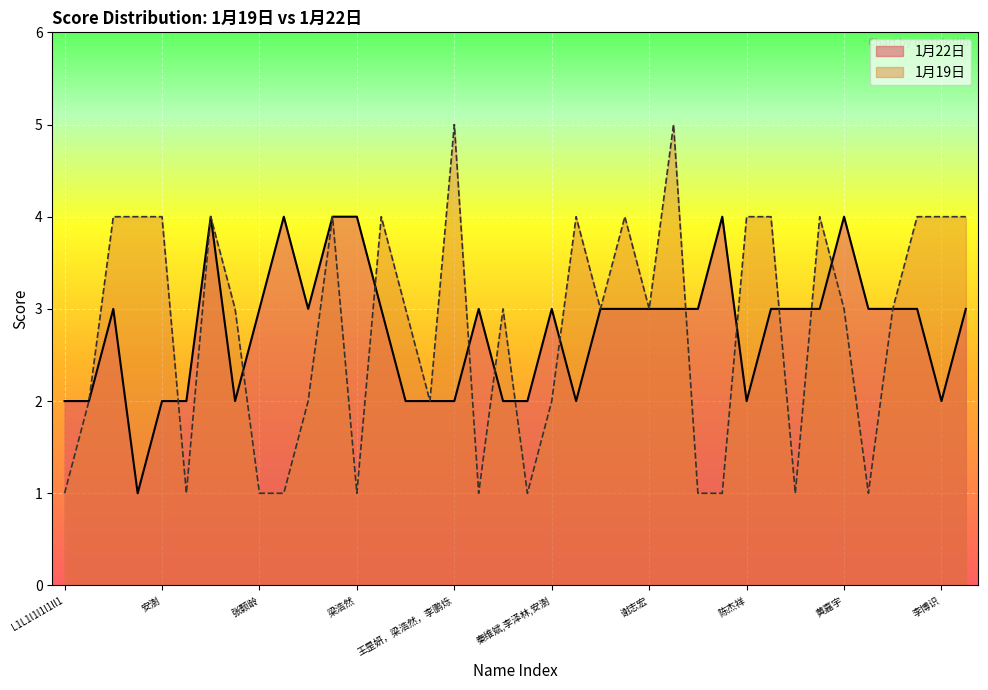

Which series has the largest range (max minus min)?

1月19日